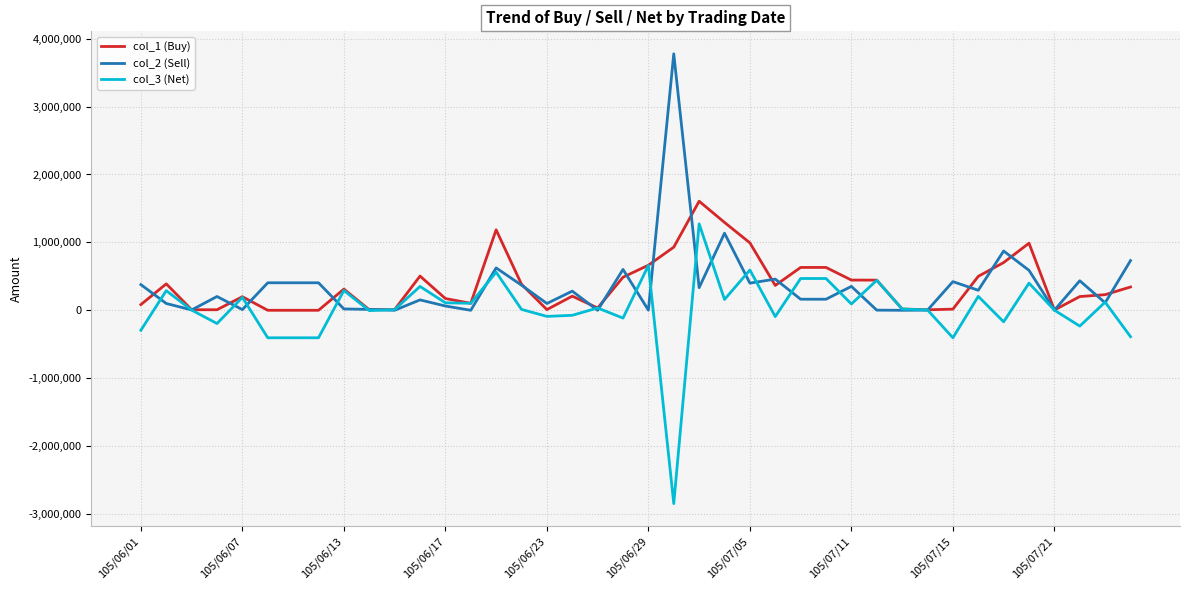

What is the lowest value of the col_3 (Net) series?

-2847000